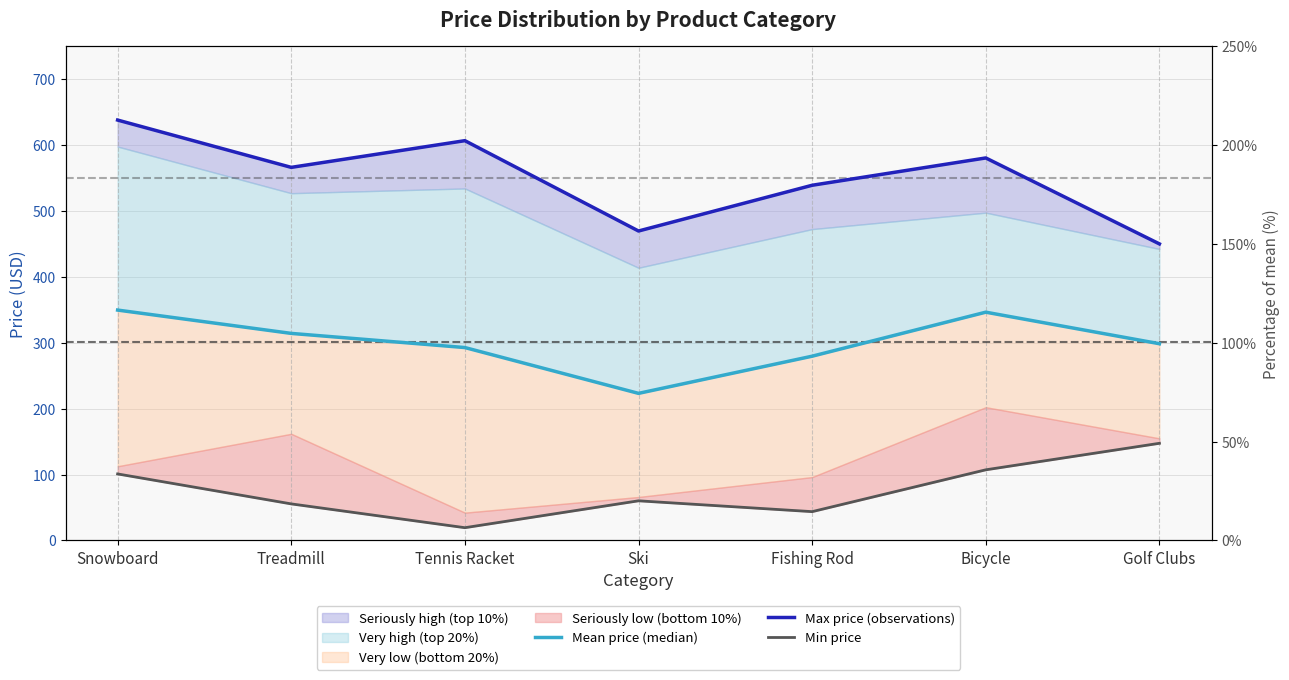

Rank the series by their average value, from lowest to highest.

Min price, Mean price (median), Max price (observations)